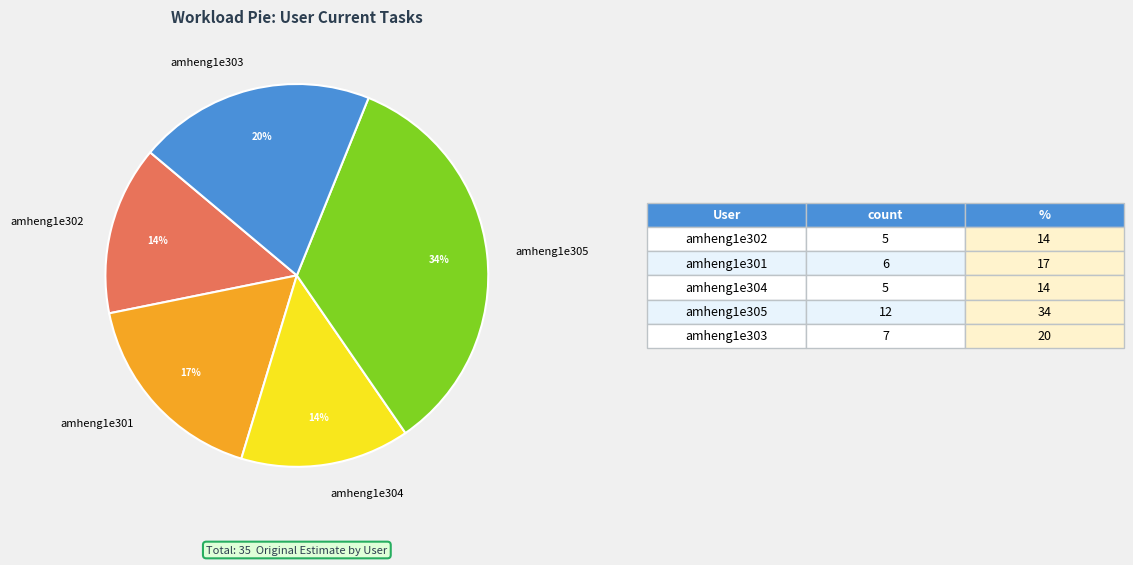

Does any single category account for the majority?

No